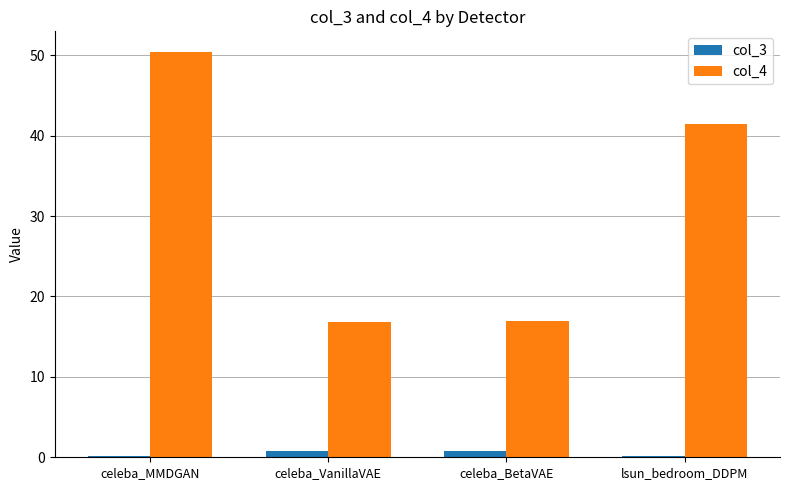

What is the maximum value for col_4?

50.5